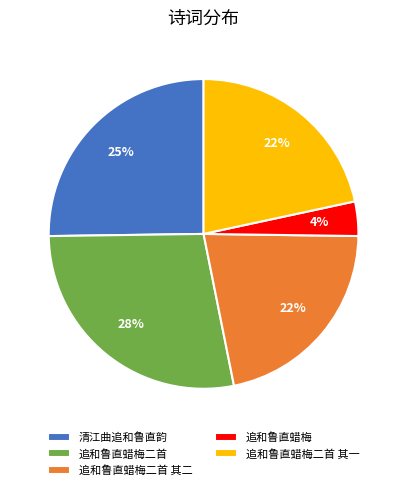

Count the number of slices in the pie.

5